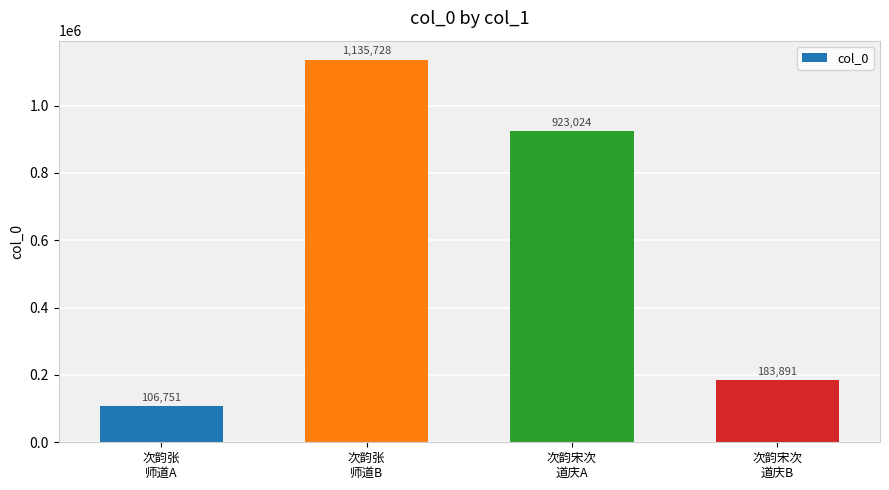

Reading left to right, transcribe all the data shown in this chart.

106751	1135728	923024	183891